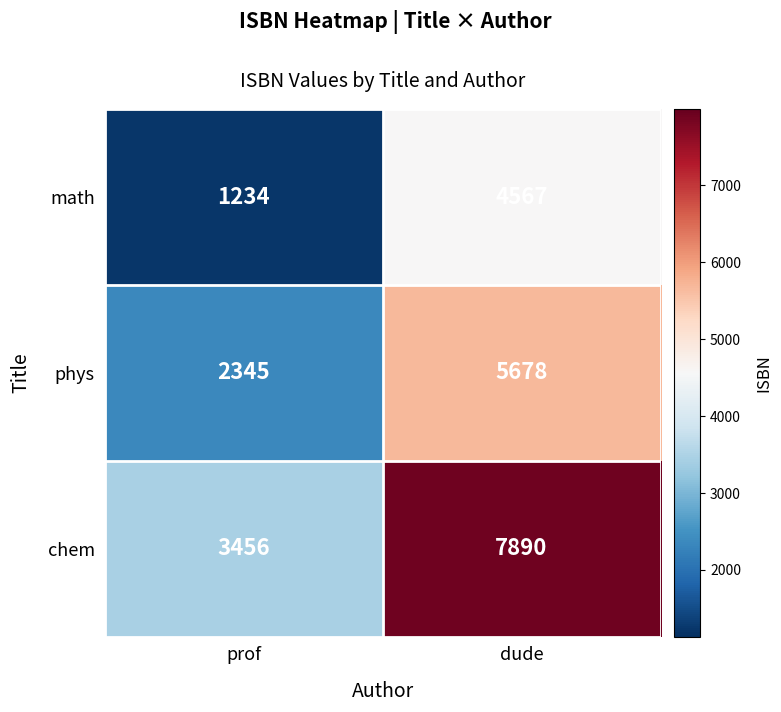

The value of math at prof is 1234. True or false?

True